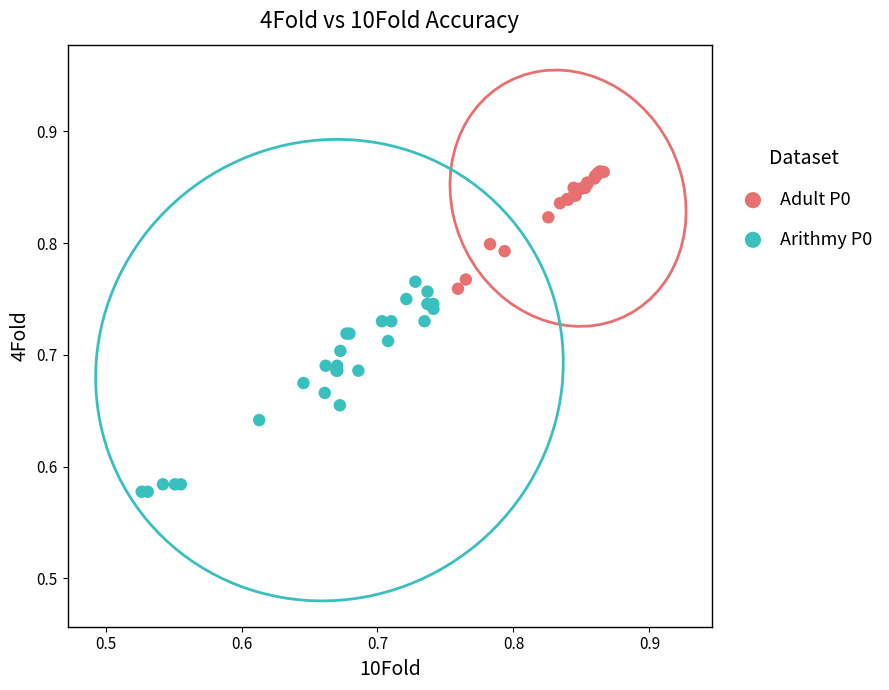

Which series contains the lowest Y value?

Arithmy P0